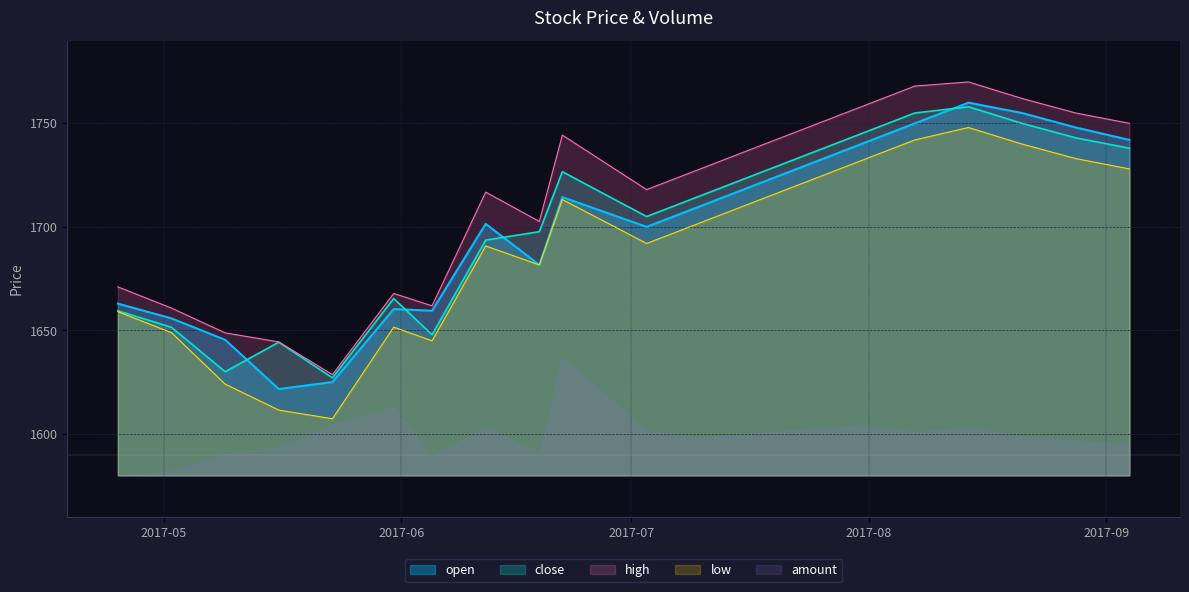

What is the difference between the open values at 2017-05-16 and 2017-07-17?

98.3